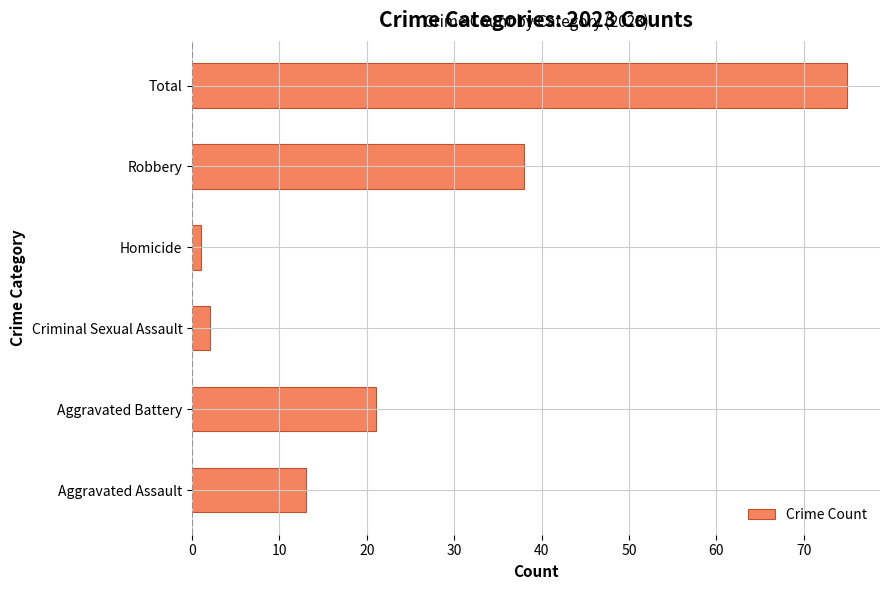

Is it true that the value at Aggravated Battery is 9?

False